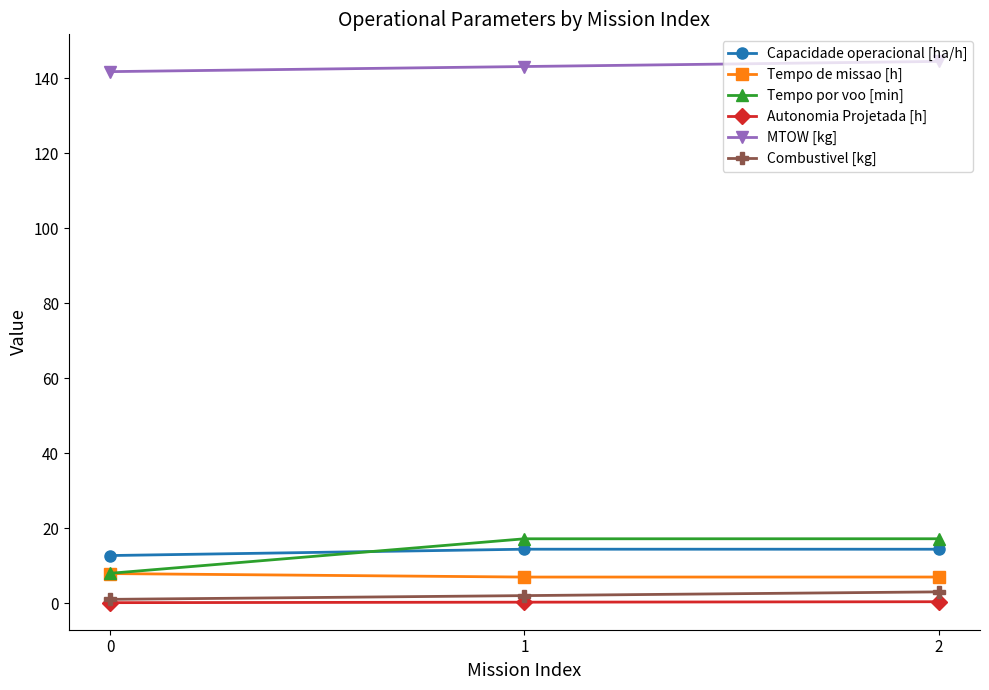

Which series has the largest total across all categories?

MTOW [kg]